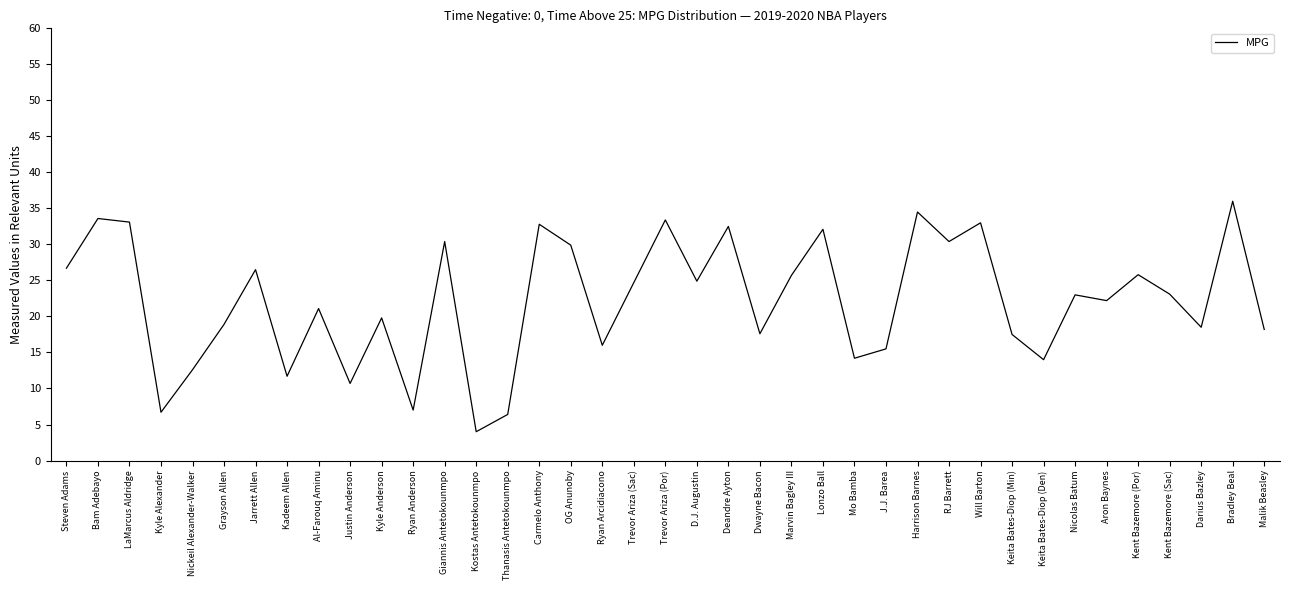

What position from the left is Mo Bamba?

26